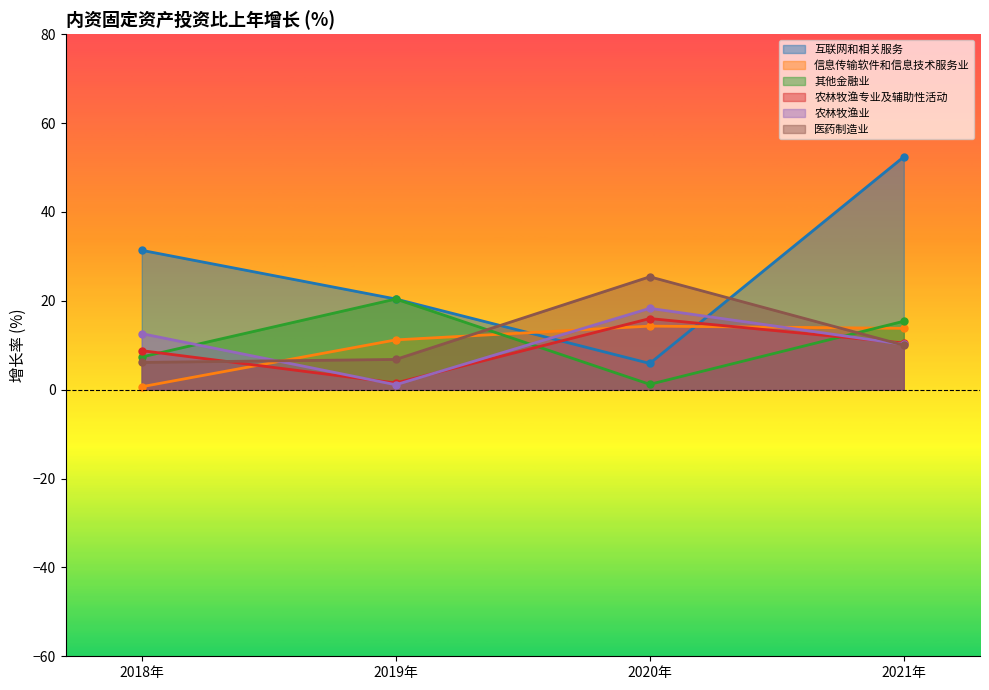

In 农林牧渔业, how many points are lower than both neighbors (excluding endpoints)?

1